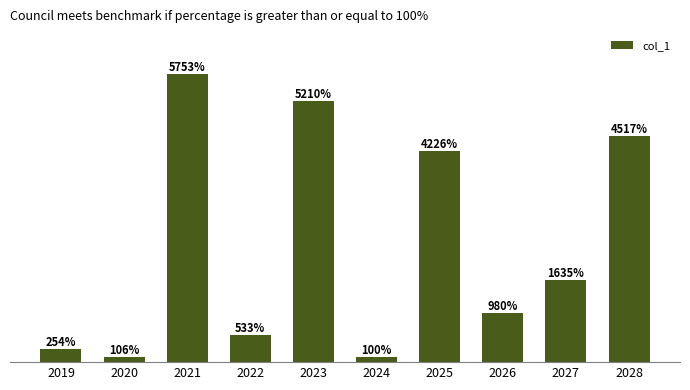

Rank the categories by value from highest to lowest.

2021, 2023, 2028, 2025, 2027, 2026, 2022, 2019, 2020, 2024